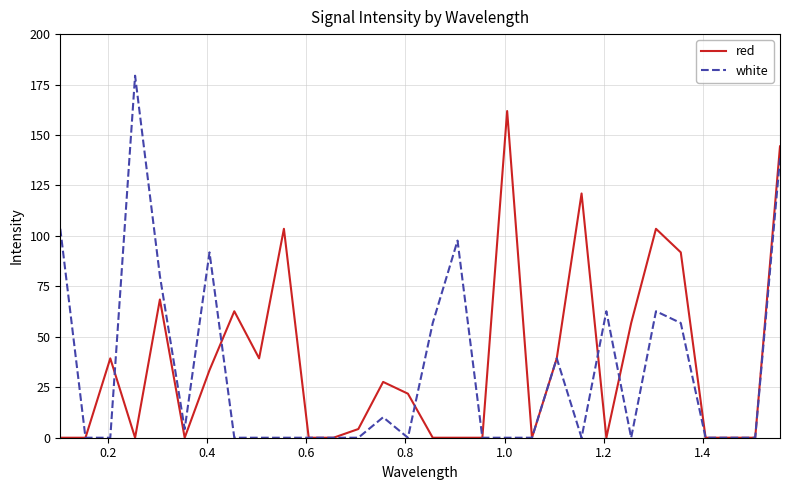

What is the maximum value for white?

179.4